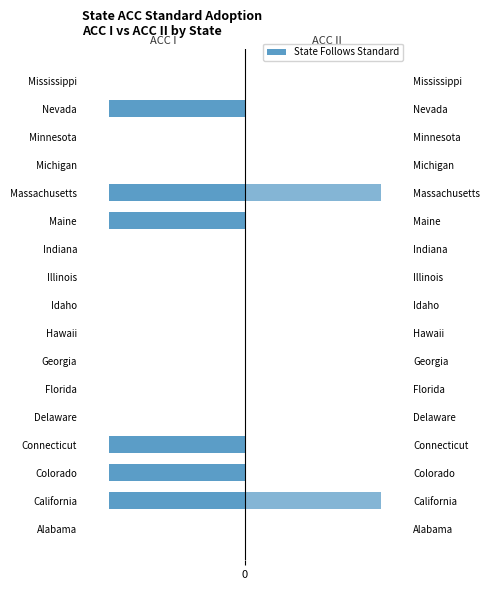

What is the sum of all ACC I (left) values?

-6